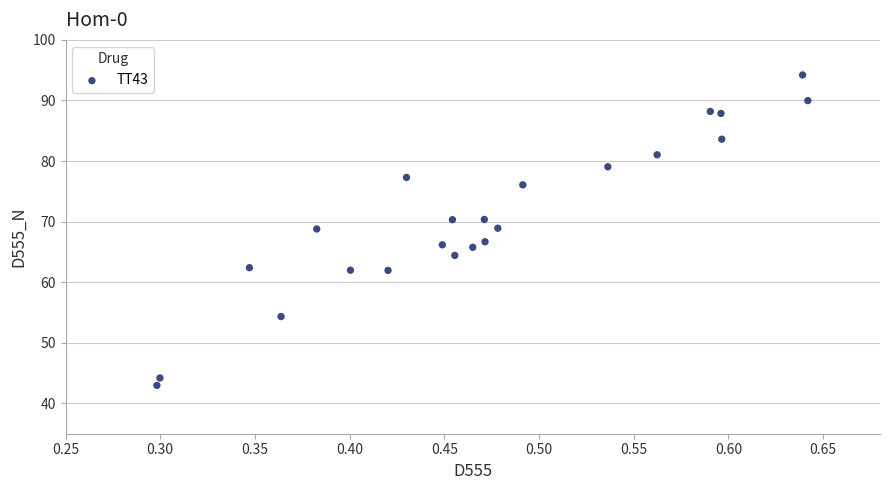

What is the range of X values (max minus min)?

0.3